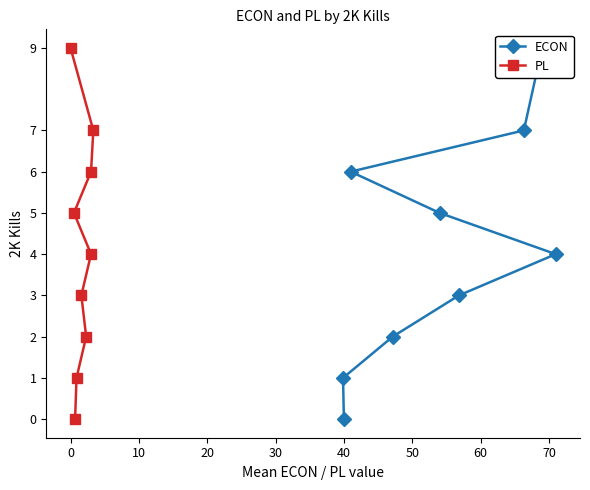

Is it true that ECON equals 9 at 70?

True